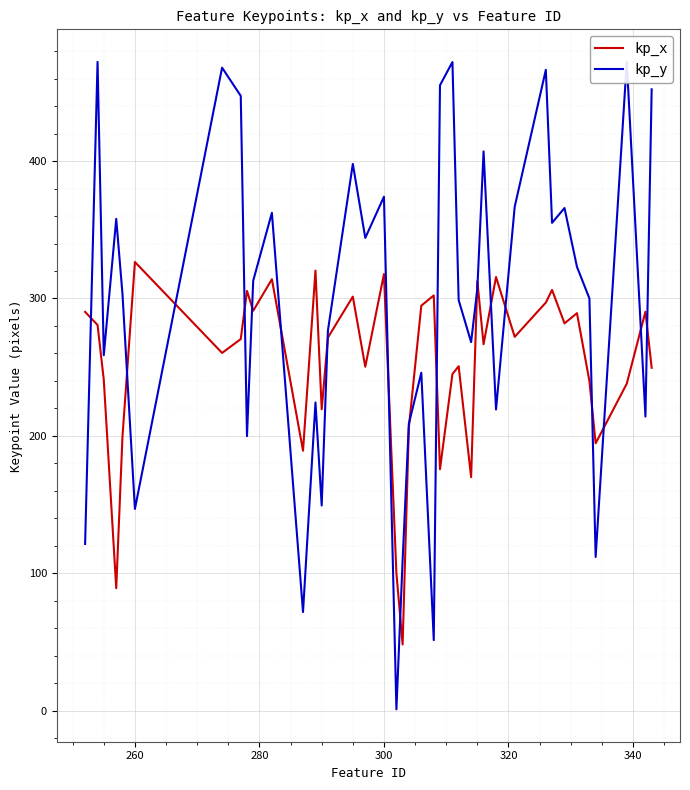

At how many categories does at least one series exceed 297?

28